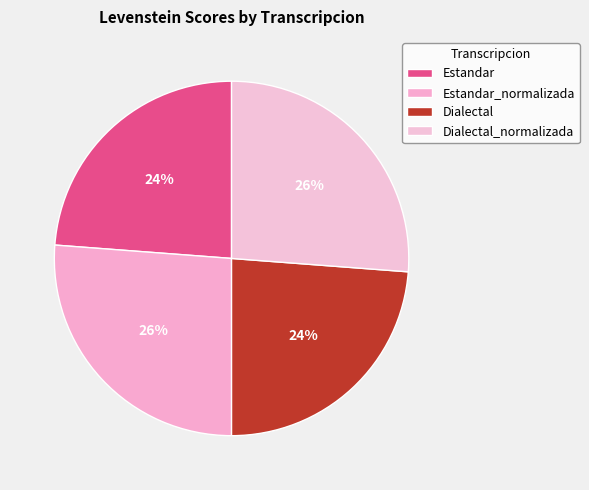

What is the change in value from Estandar_normalizada to Dialectal?

-6.7